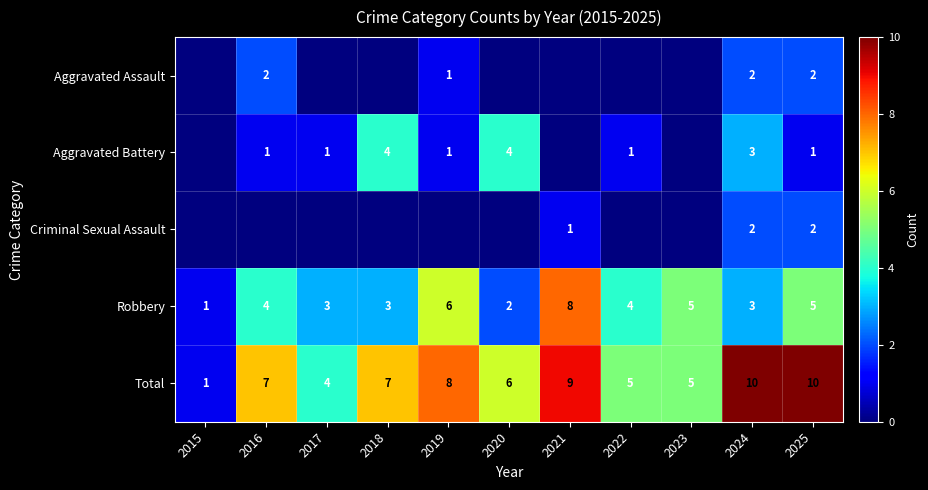

How many values in the Total series are below 7?

5